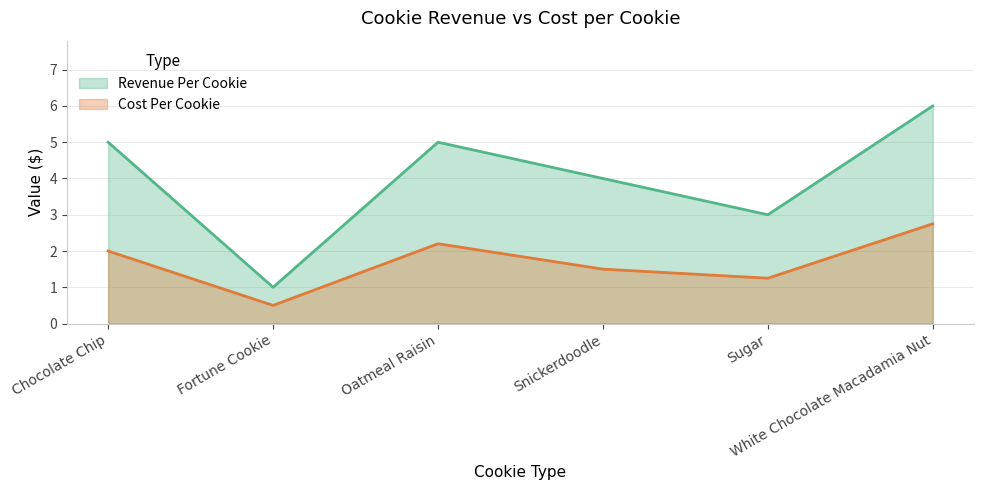

How many distinct data groups are displayed?

2